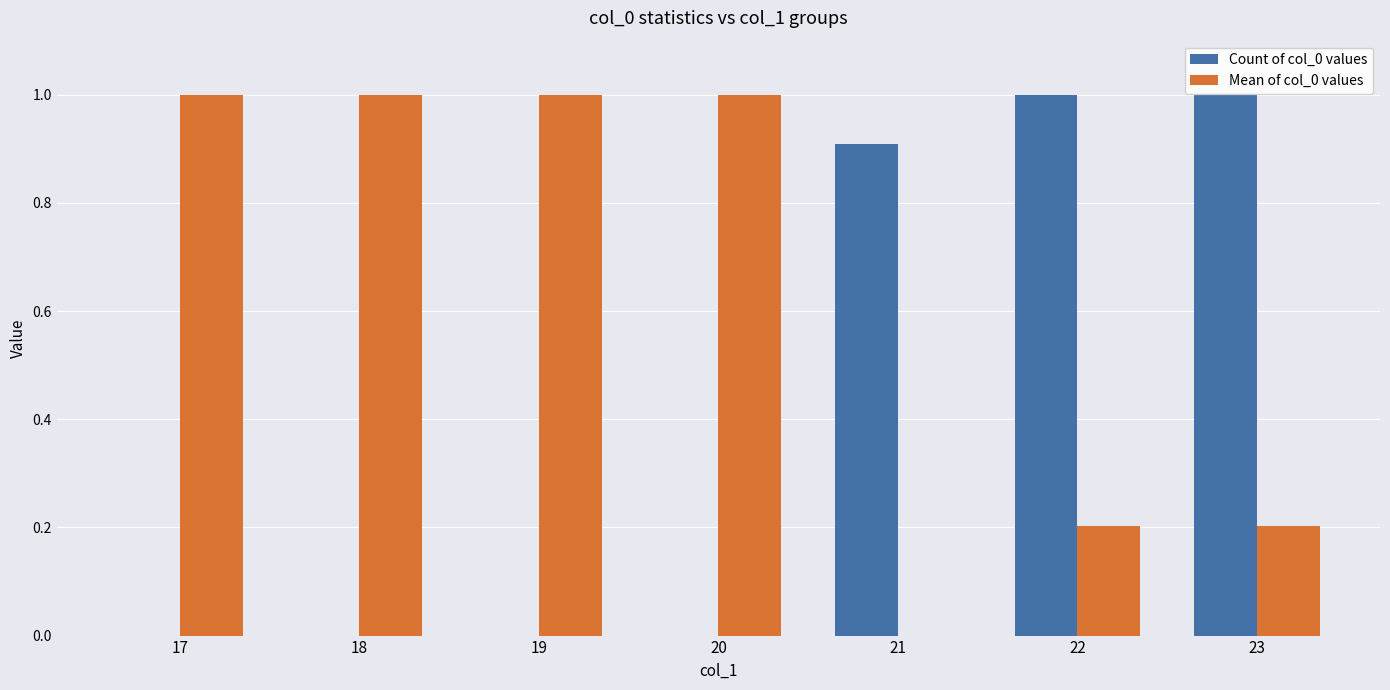

What is the maximum value shown in the chart?

1.0